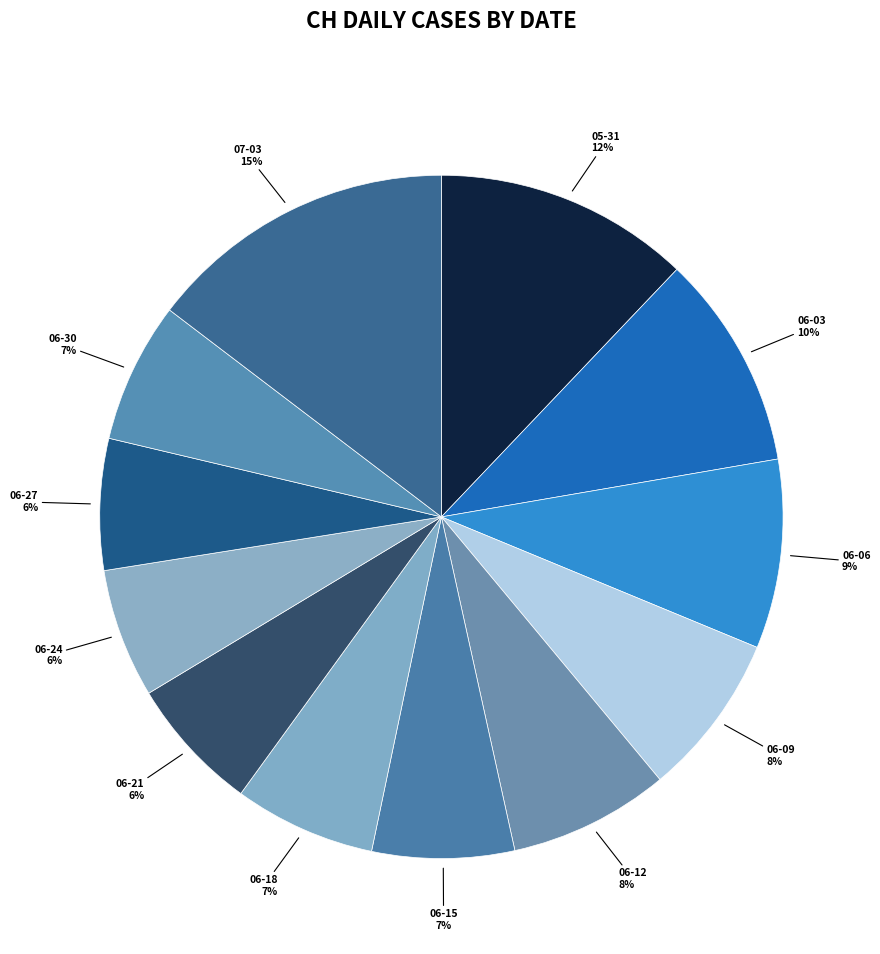

How many segments does this pie chart have?

12